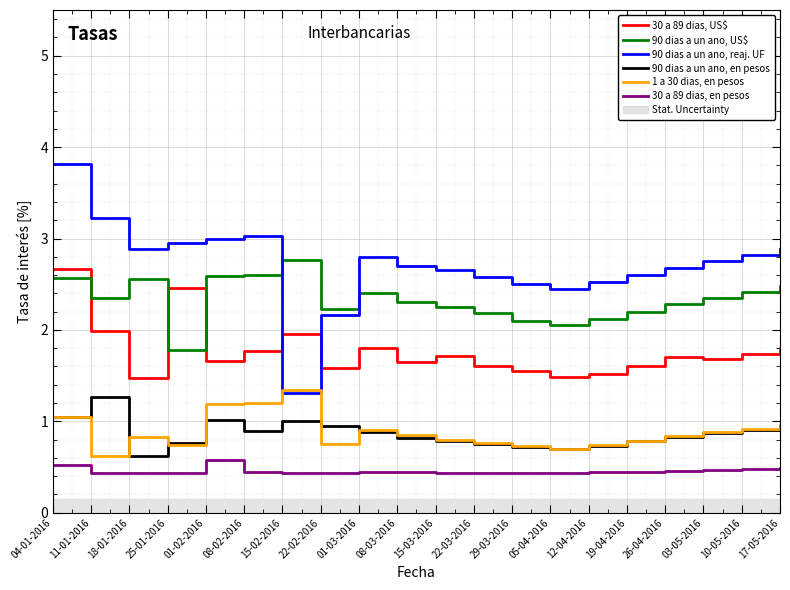

How many lines are shown in the chart?

6